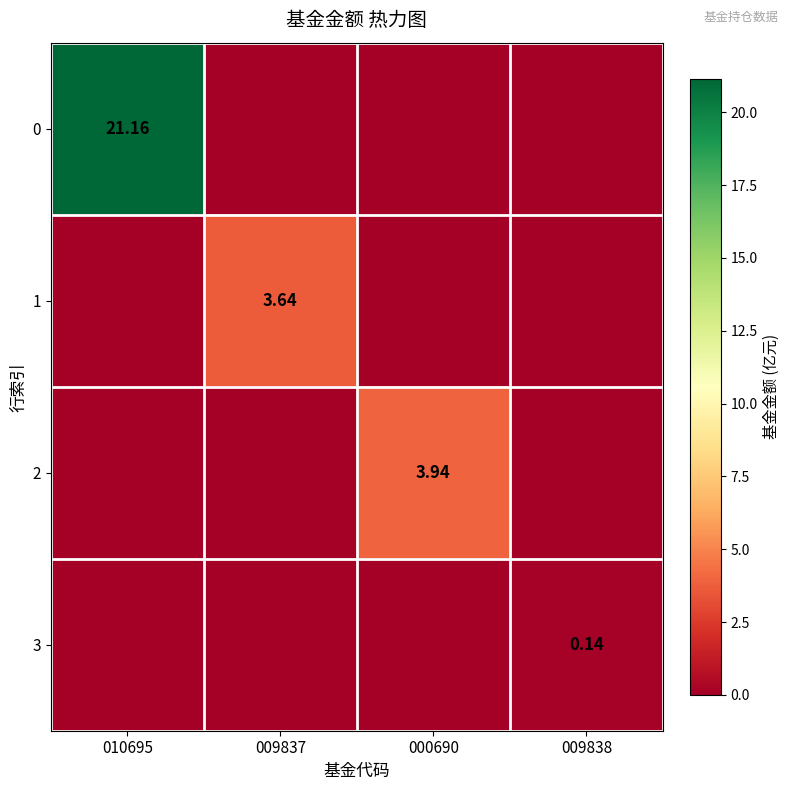

At which label is 3 closest to 0?

010695